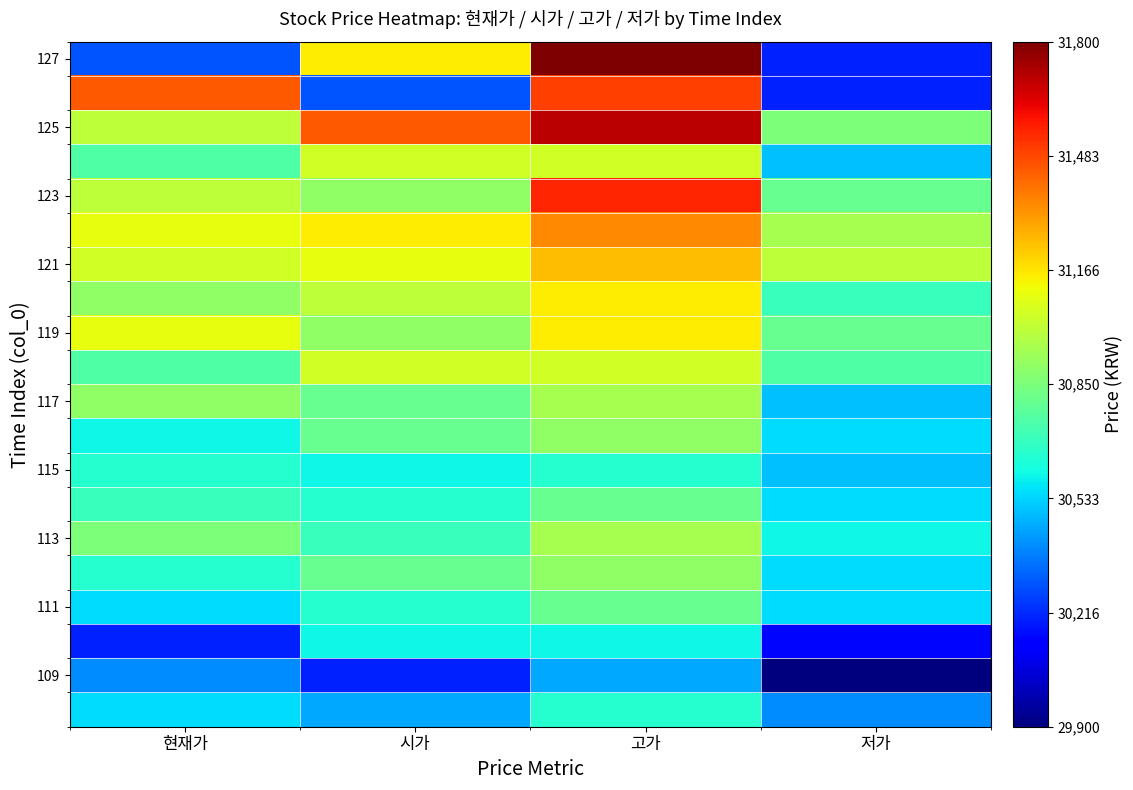

Count the number of categories in the chart.

4